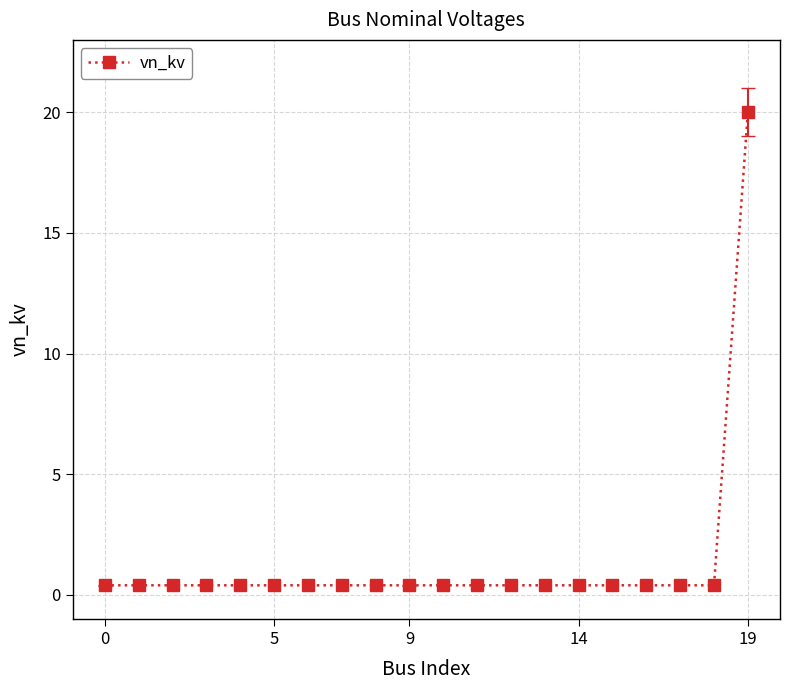

What is the value of the 20th point from the left?

20.0